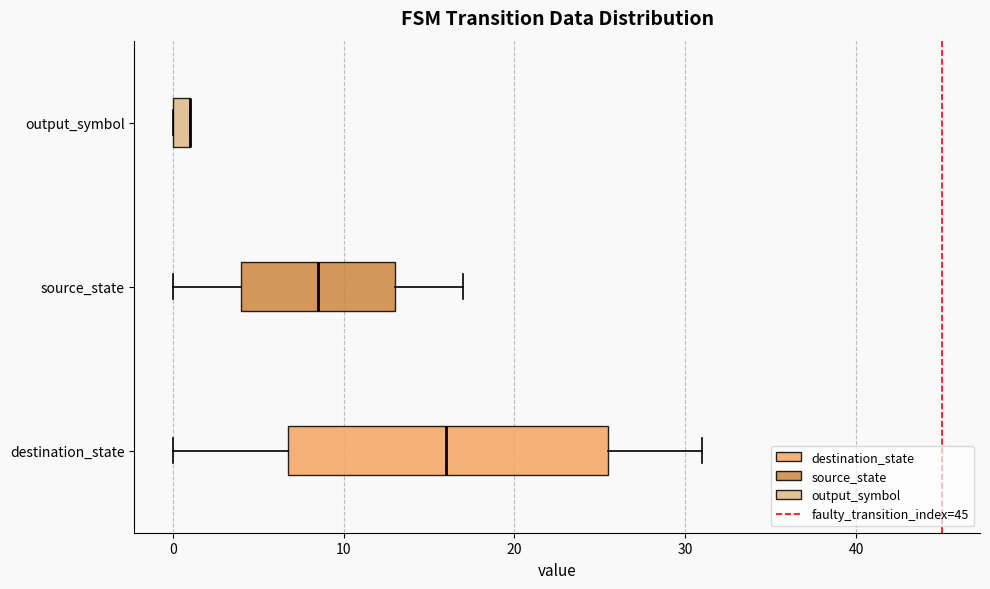

Where is the right edge of the box for output_symbol on the x-axis? The values are not printed on the chart, so give them approximately, as read against the axis.

1